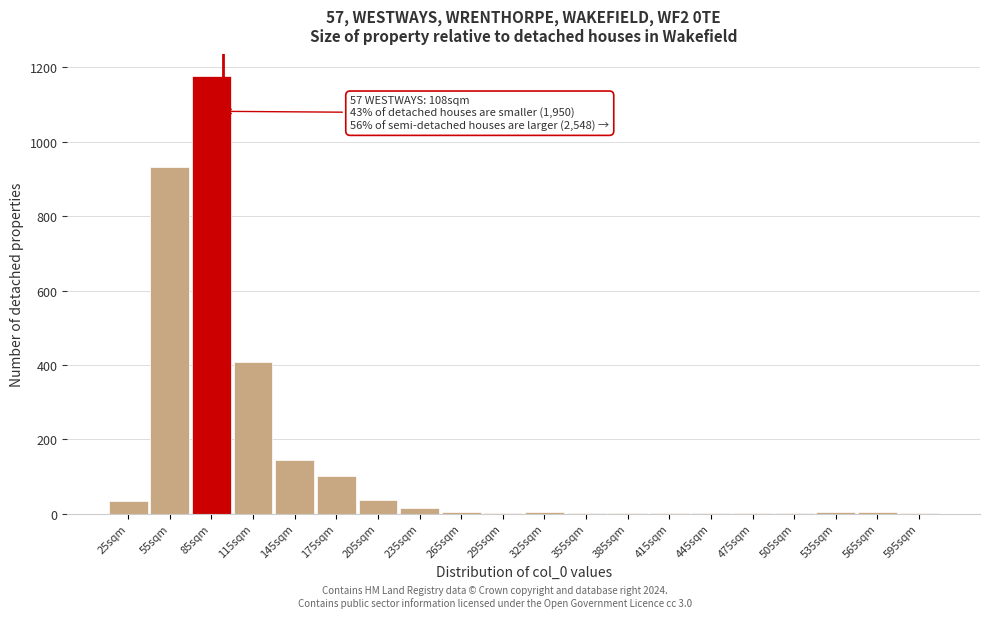

At which label is the value closest to 588?

115sqm